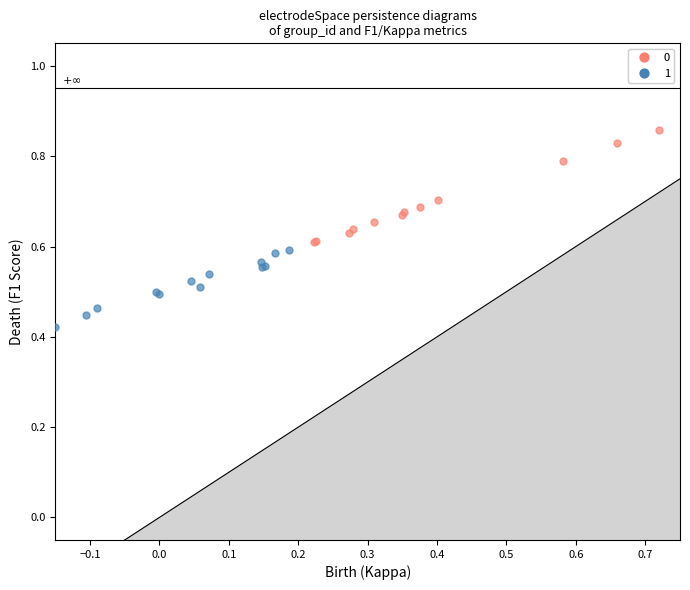

What are all the series names shown in the legend?

0, 1